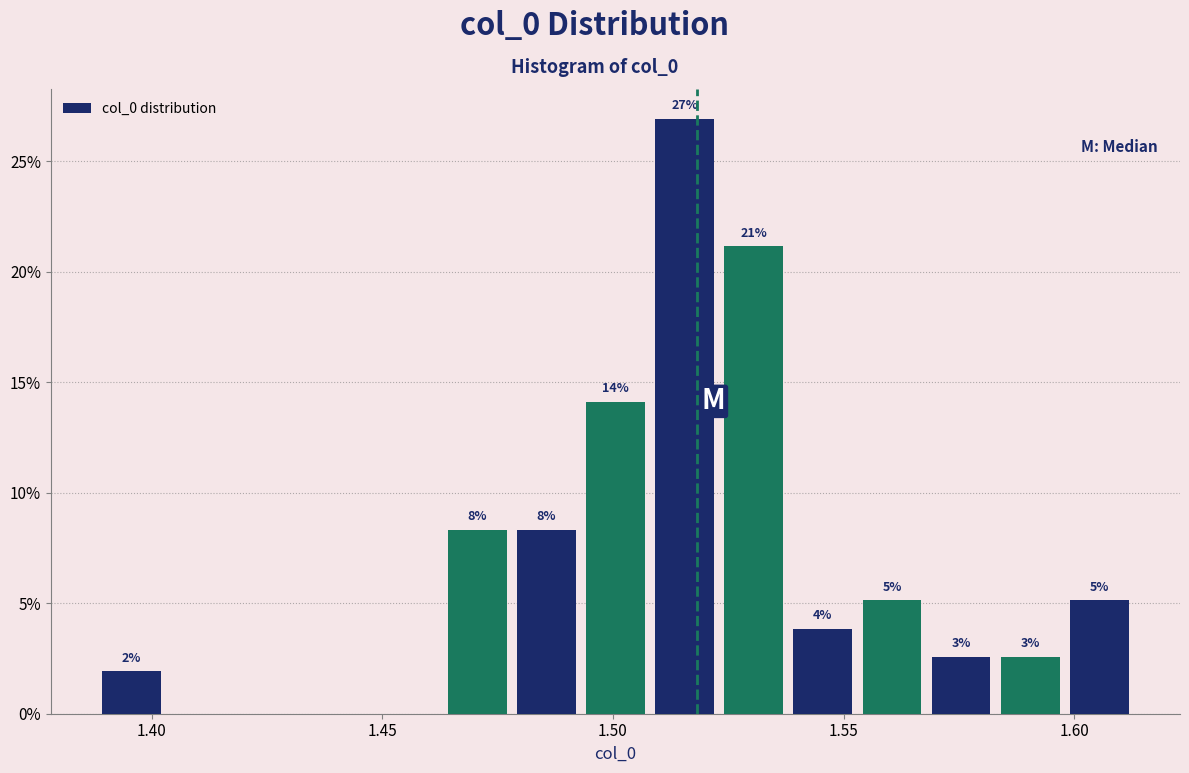

Around what value on the x-axis is the tallest bar? Give the approximate position of its centre, as read against the axis.

1.515